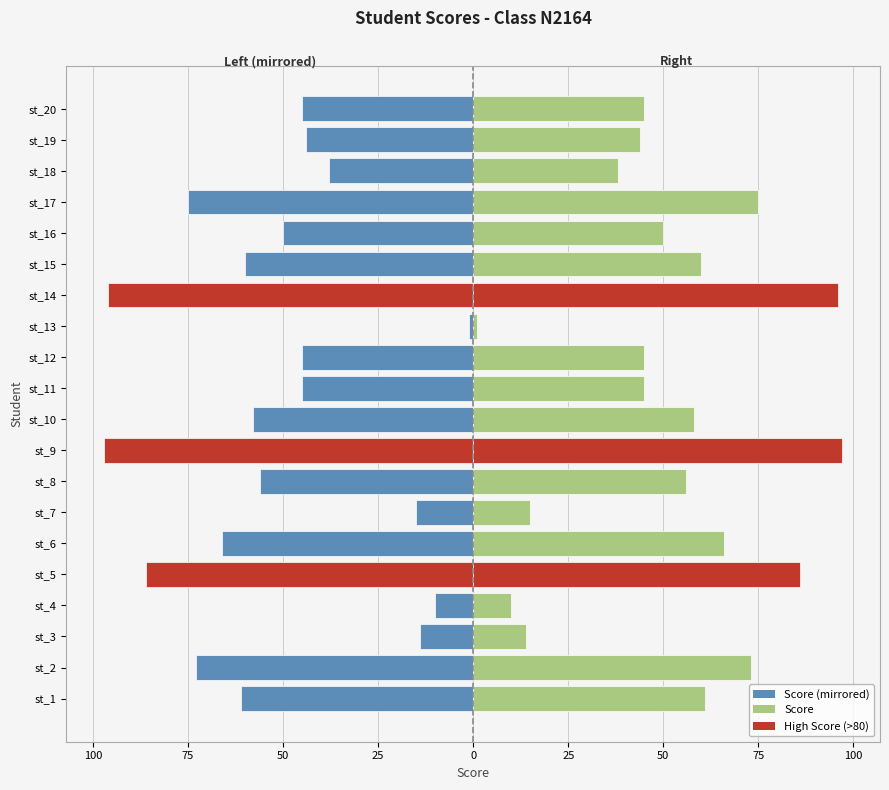

What is the difference between the maximum and minimum values in the score (right) series?

96